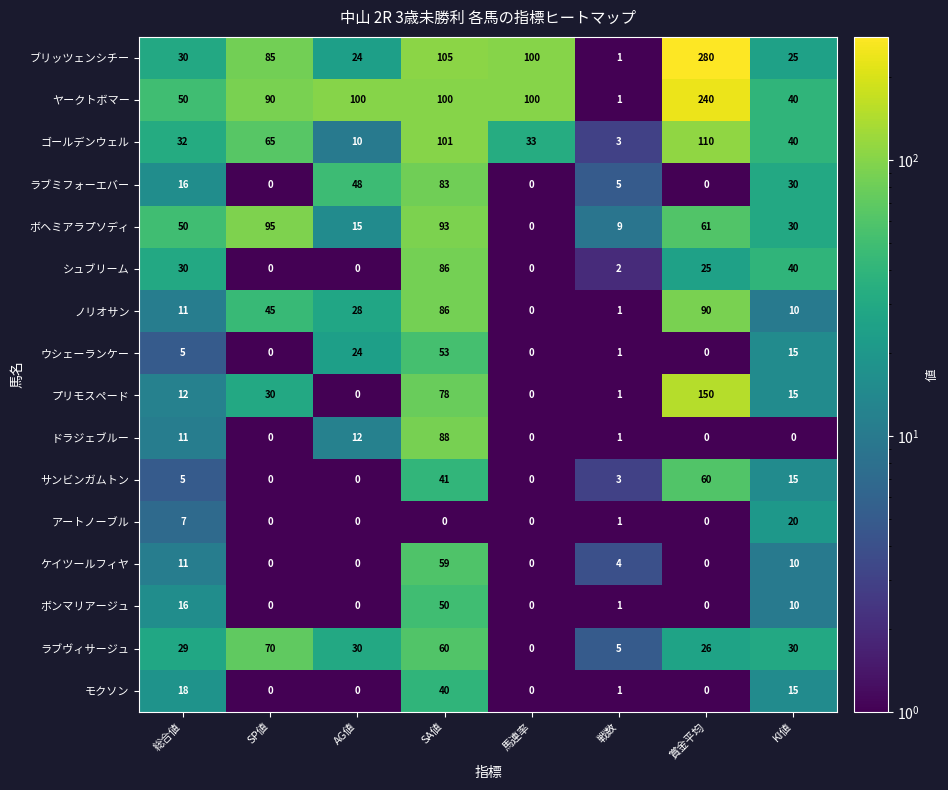

What is the total value across all series at 戦数?

40